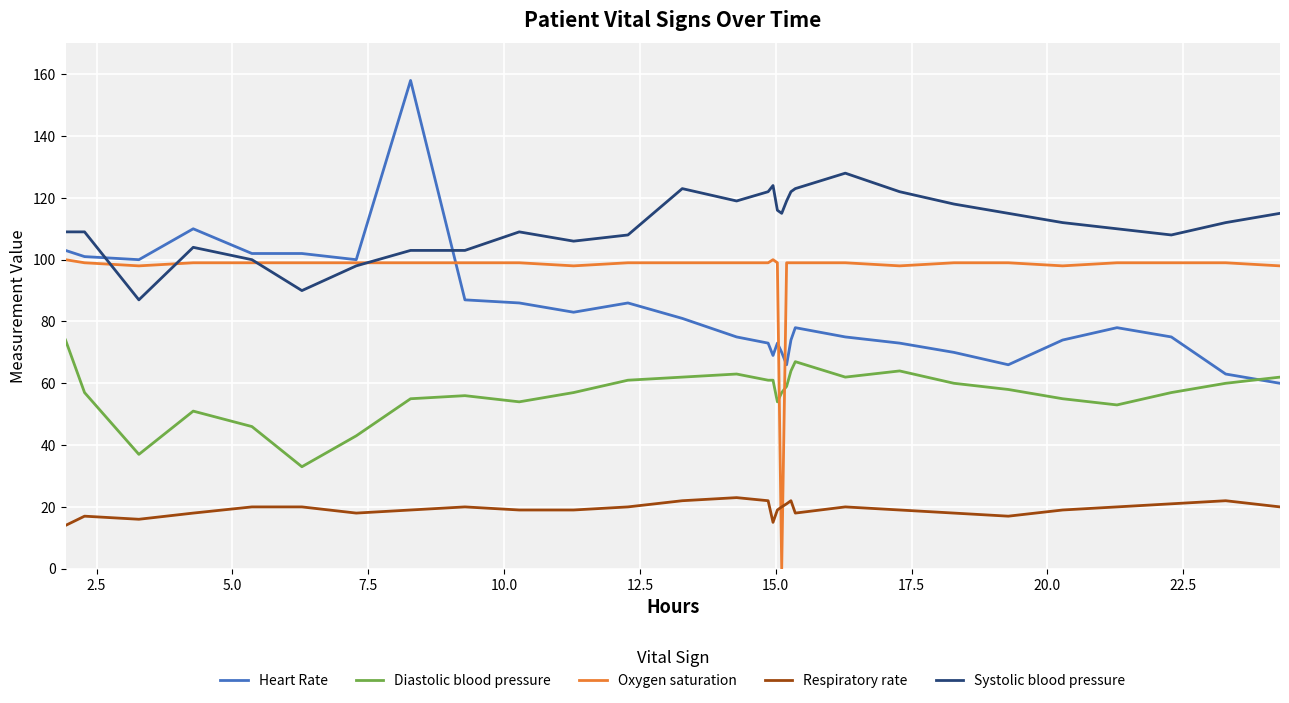

Does the chart display data point markers on the line(s)?

No